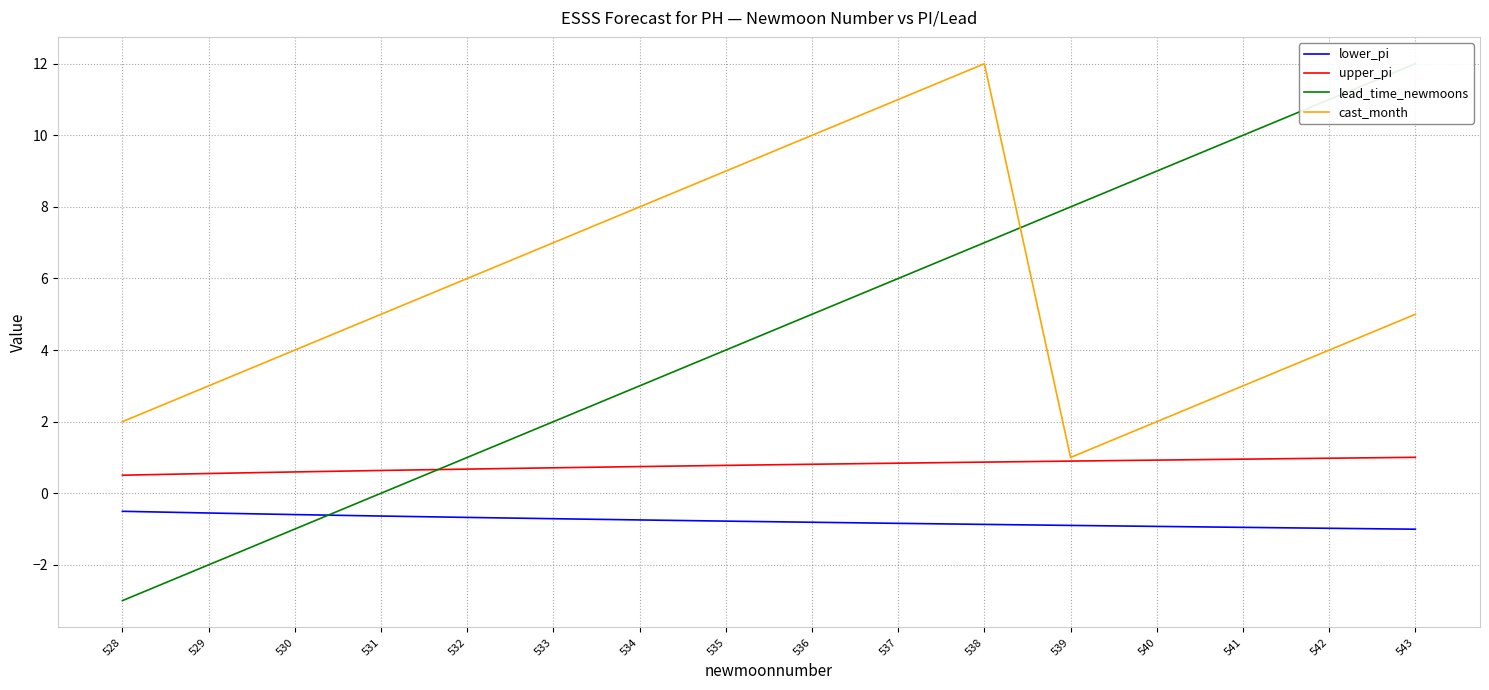

How many data points does each series have?

16